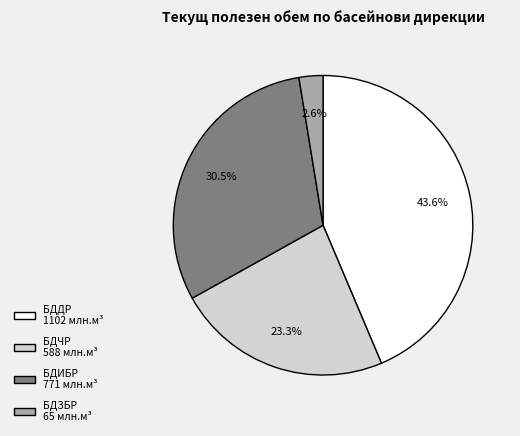

Combined, what portion of the pie is БДЧР and БДИБР?

53.8%